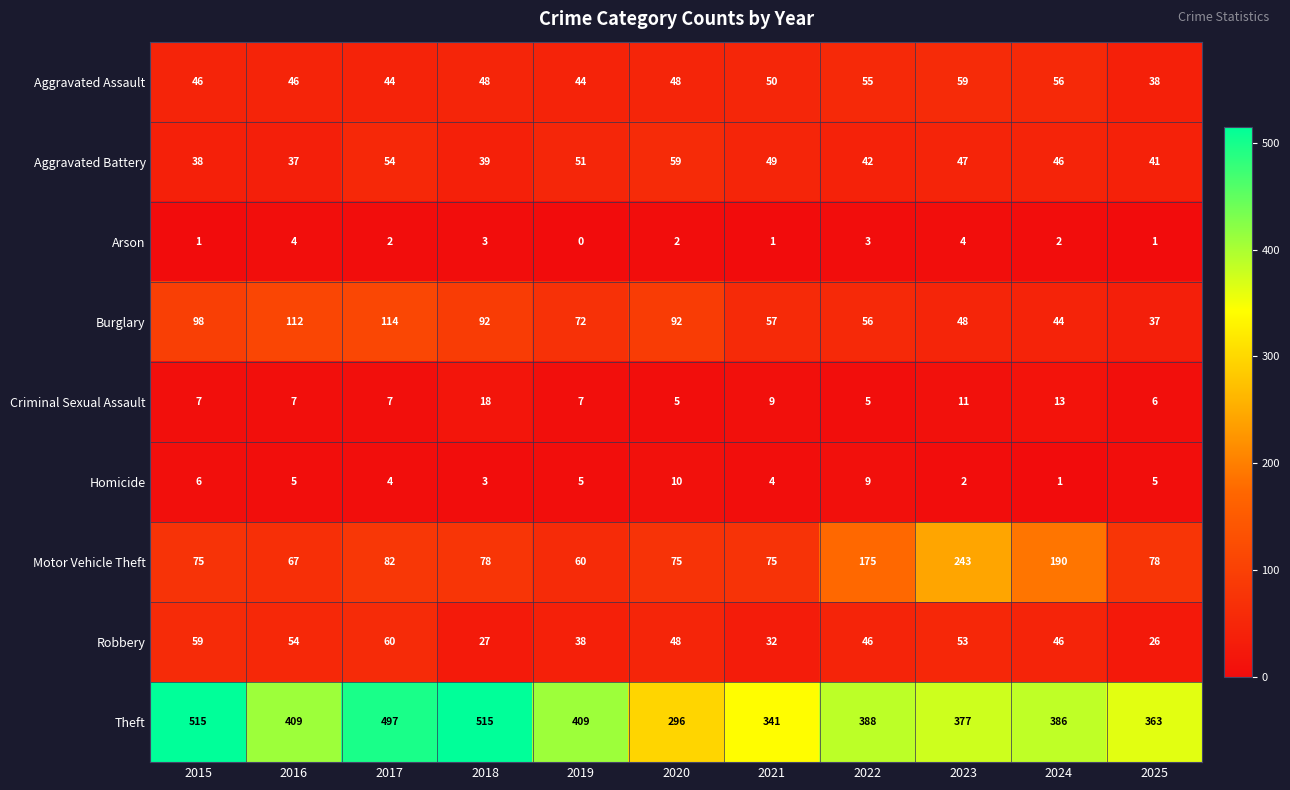

How many data points in Aggravated Assault are less than 48?

5